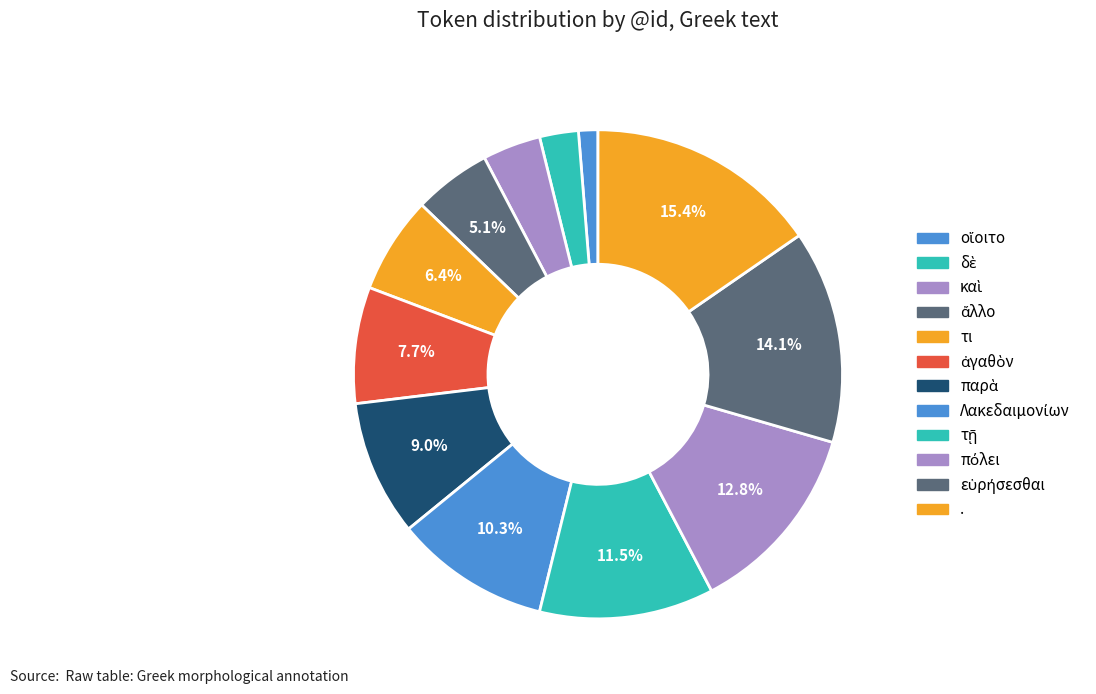

What portion of the pie excludes καὶ?

96.2%